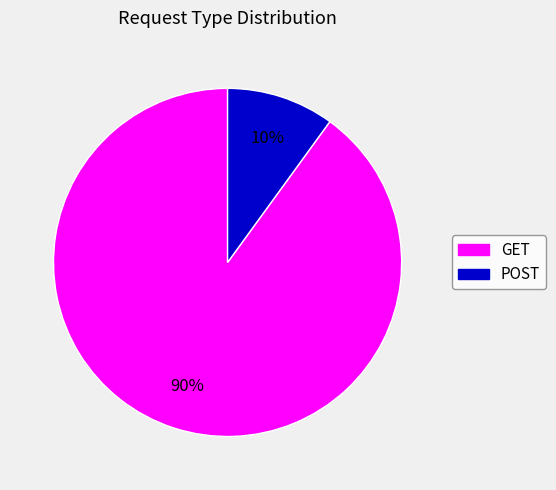

Combined, do GET and POST account for over 50%?

Yes